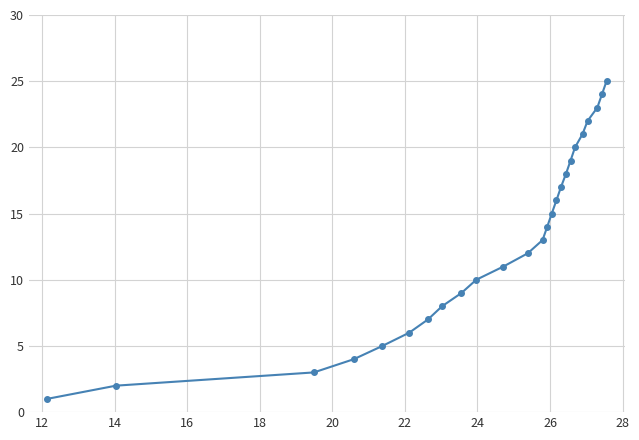

What is the difference between the maximum and minimum values?

24